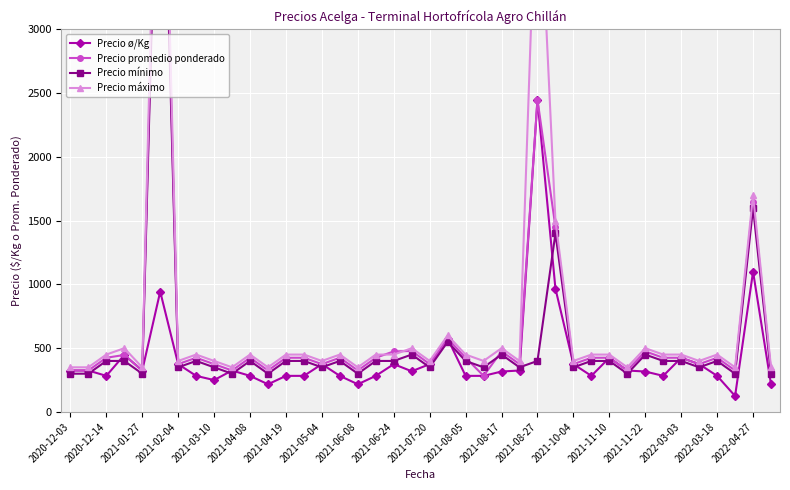

Where is Precio ø/Kg nearest to the value 1287?

2022-04-27